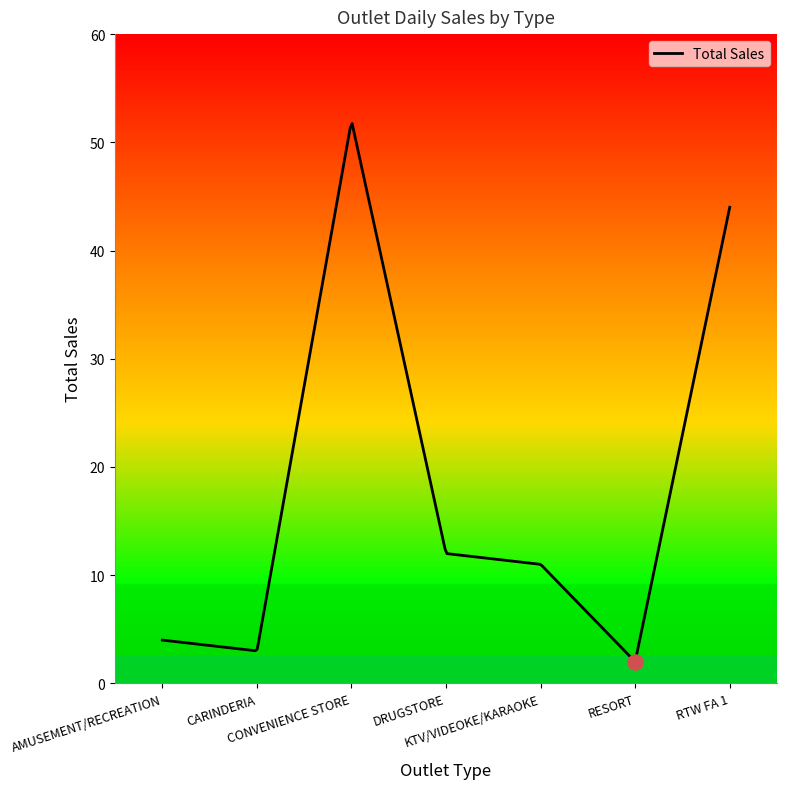

Approximately how many times larger is the value at DRUGSTORE compared to CARINDERIA?

4.0